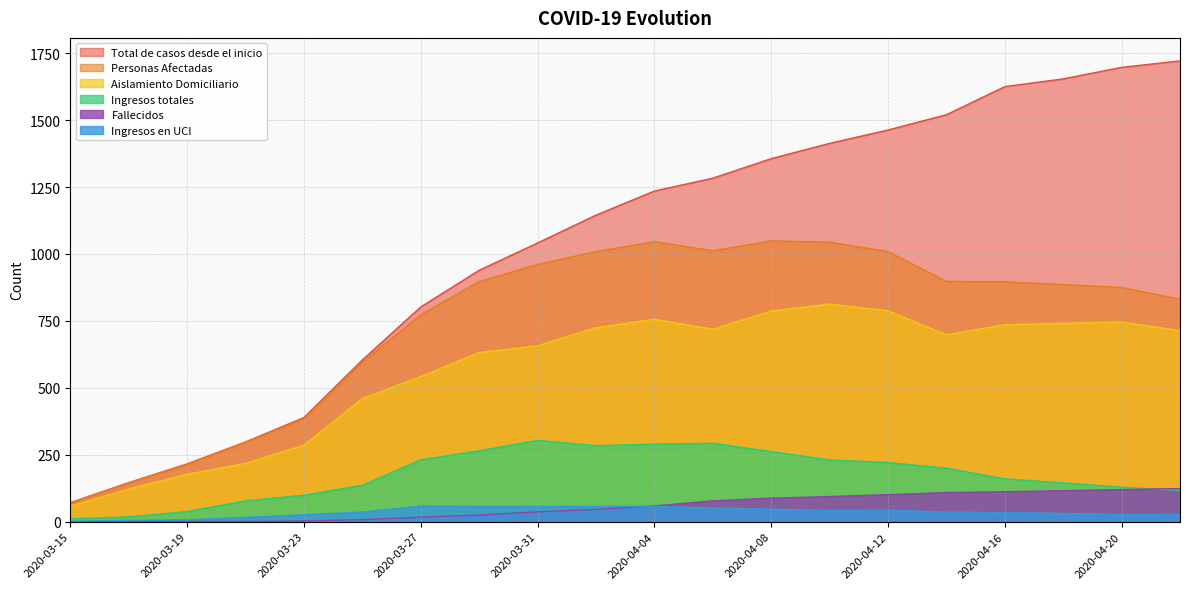

Is the value of Ingresos totales at 2020-04-08 greater than the value of Aislamiento Domiciliario at 2020-03-31?

No